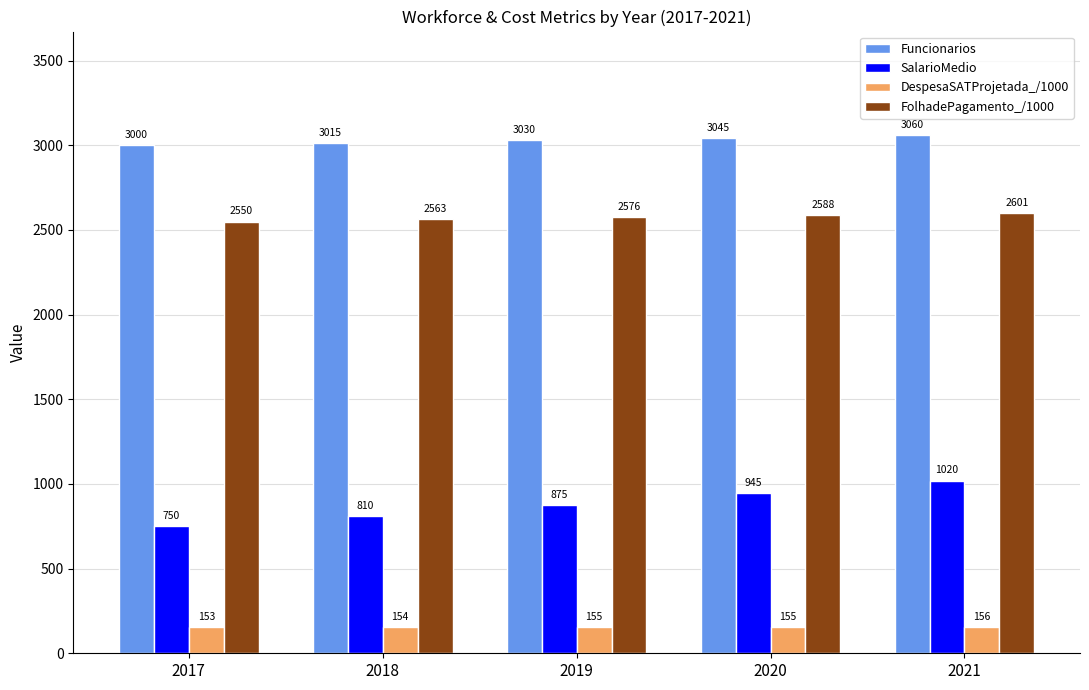

List the series in order of their overall mean, highest first.

Funcionarios, FolhadePagamento_/1000, SalarioMedio, DespesaSATProjetada_/1000